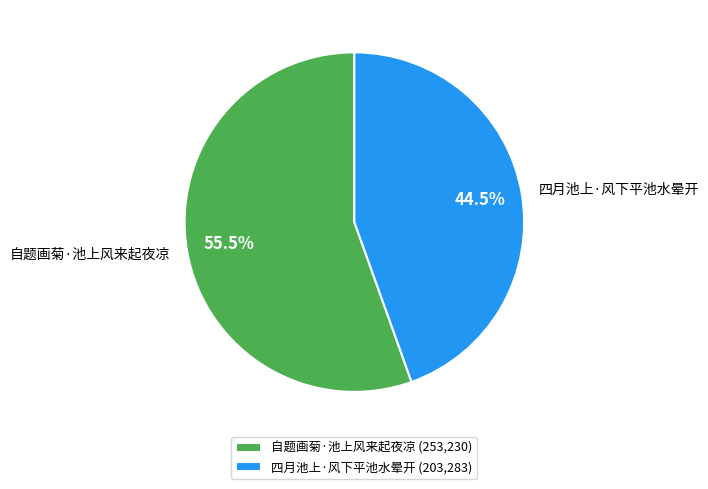

What is the ratio of the value at 四月池上·风下平池水晕开 to the value at 自题画菊·池上风来起夜凉?

0.8